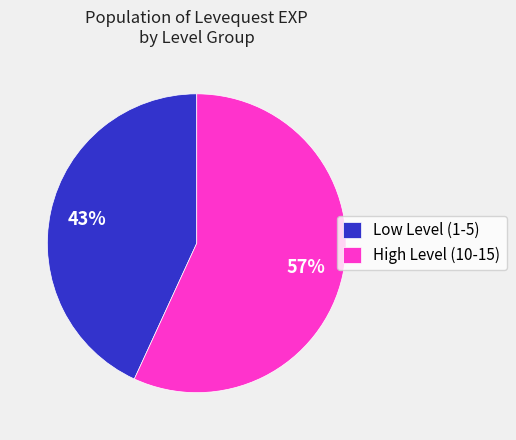

How many segments does this pie chart have?

2